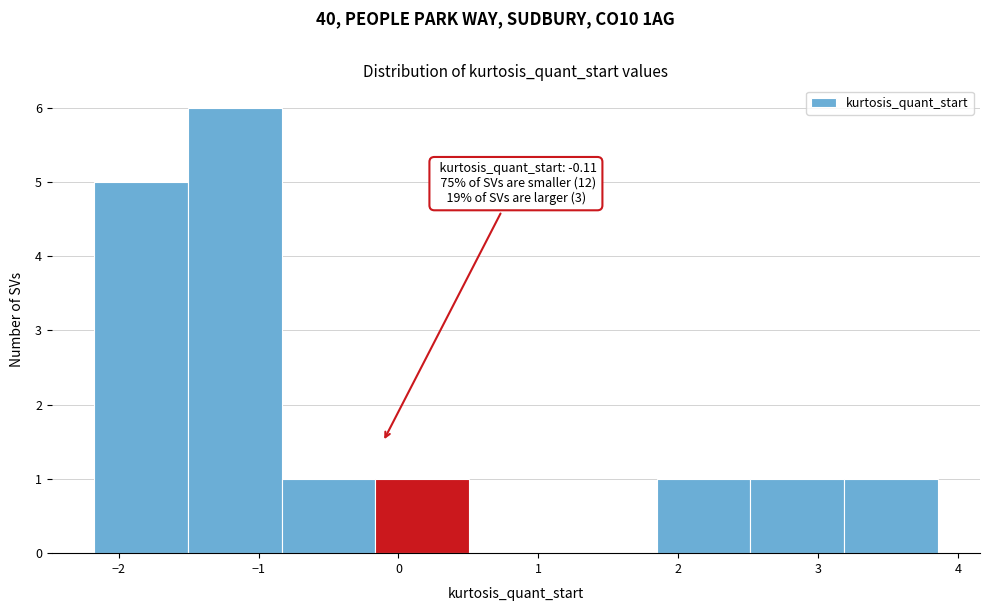

Which range on the x-axis has the tallest bar?

-1.5 to -0.8